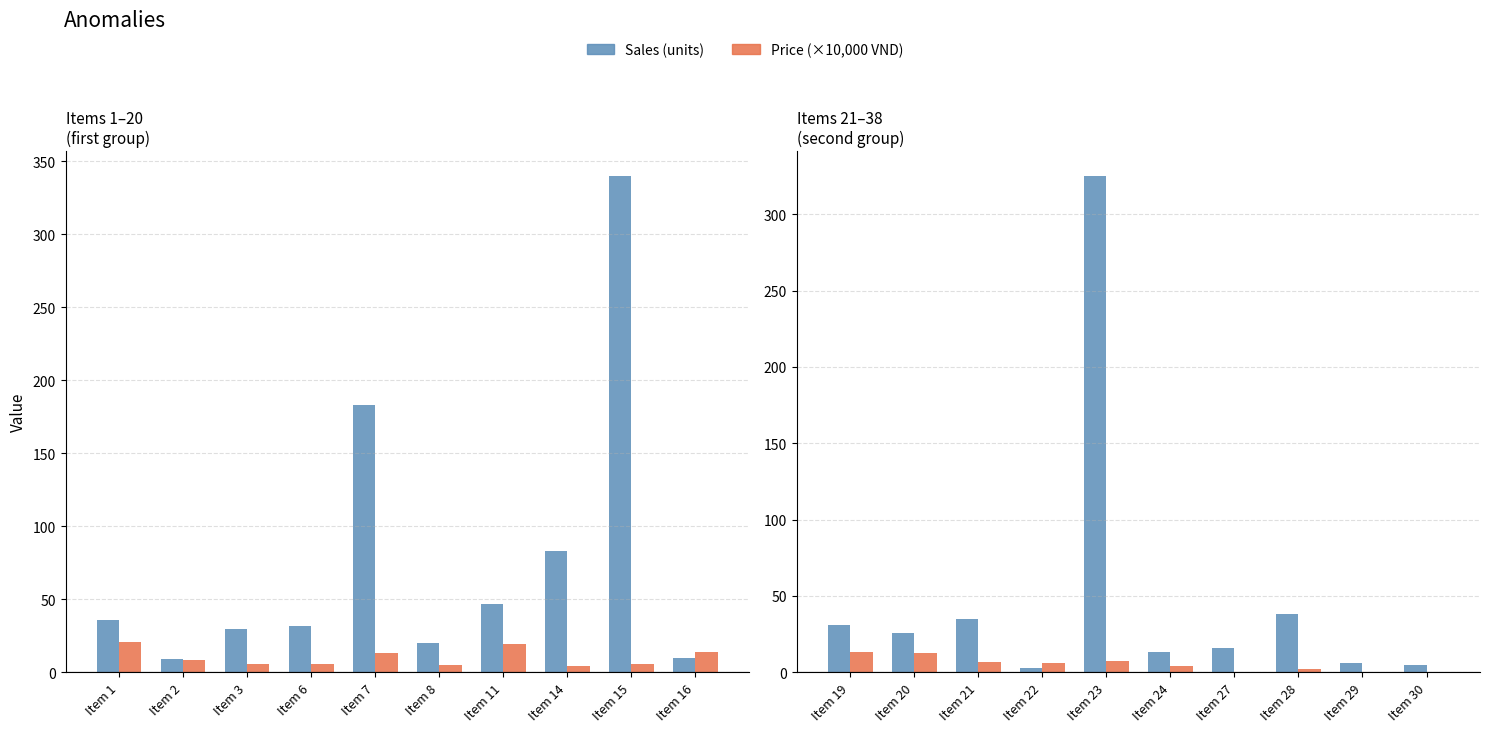

What is the value of the Sales (units) bar at the 8th from the left?

38.0